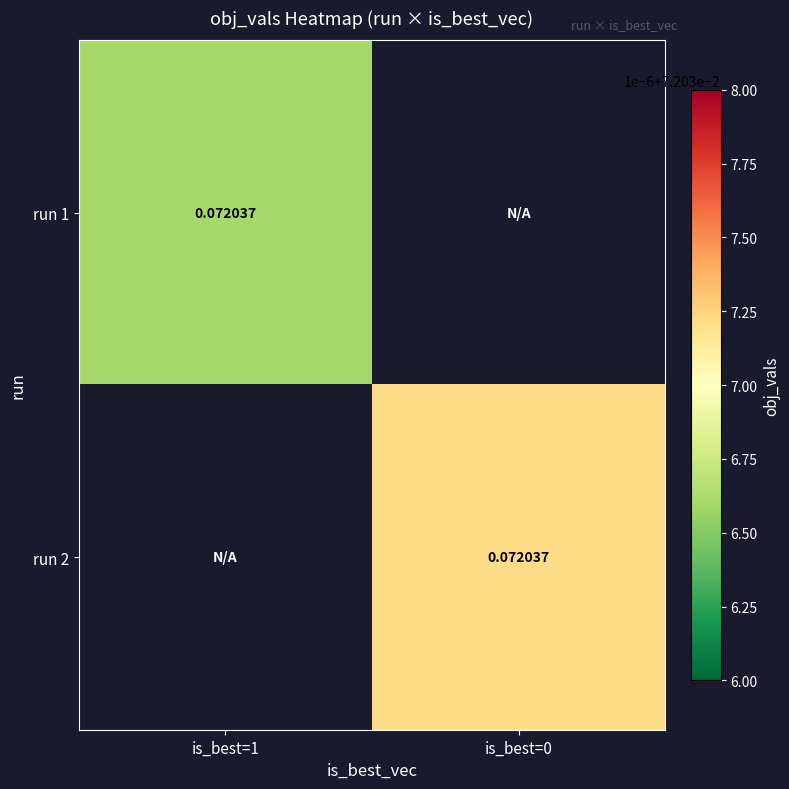

Where is run 1 nearest to the value 0?

is_best=1